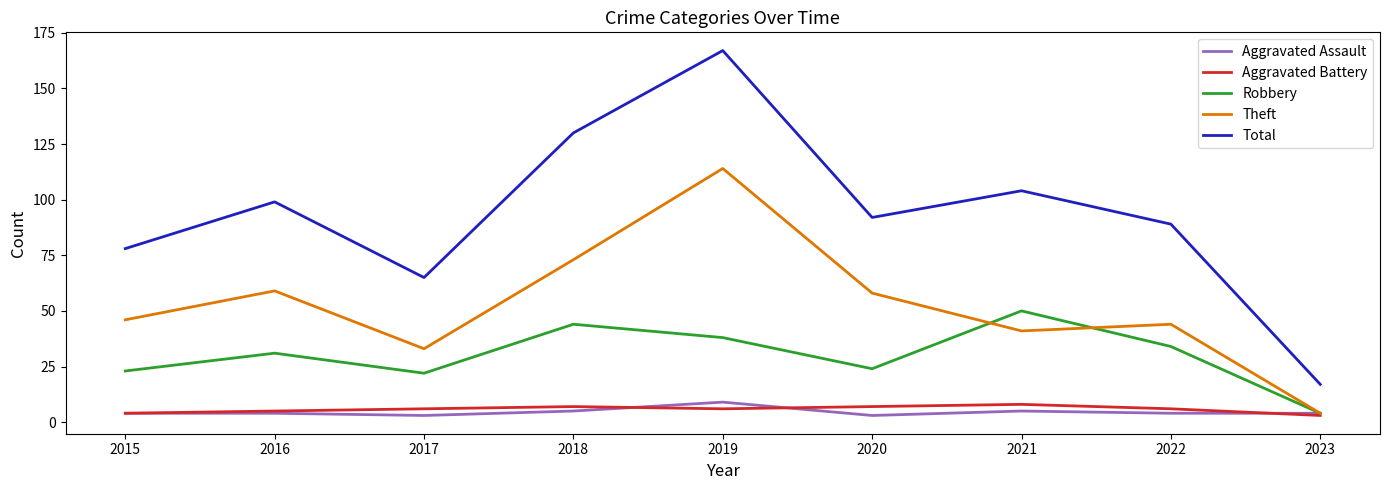

At which label does Theft reach its minimum?

2023